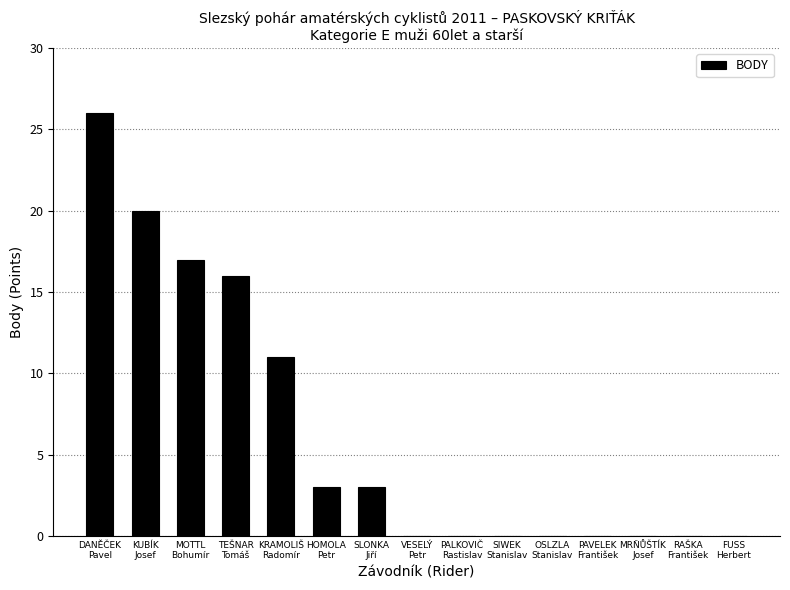

What is the maximum value shown in the chart?

26